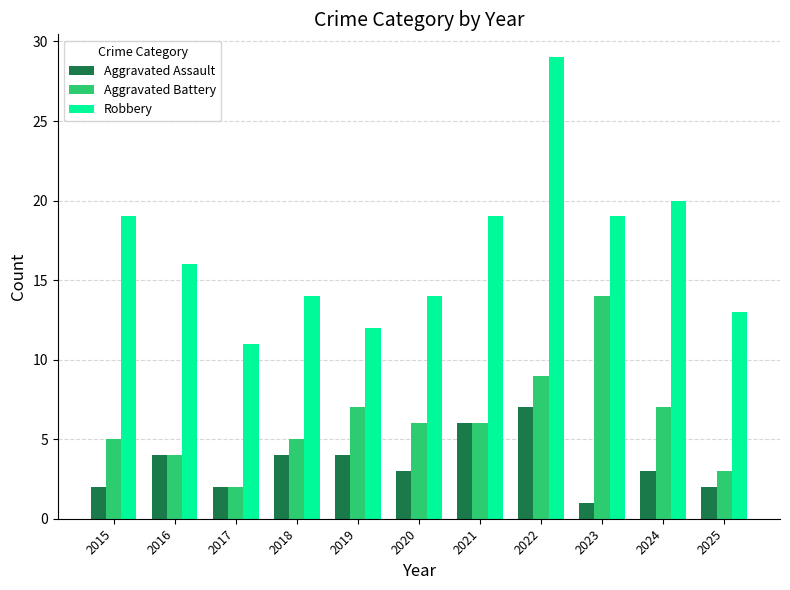

What is the difference between the Robbery values at 2018 and 2021?

5